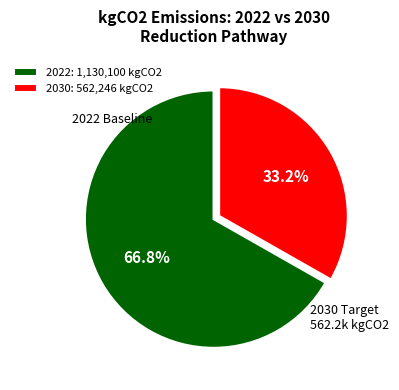

Which has a higher value, 2030: 562,246 kgCO2 or 2022: 1,130,100 kgCO2?

2022: 1,130,100 kgCO2